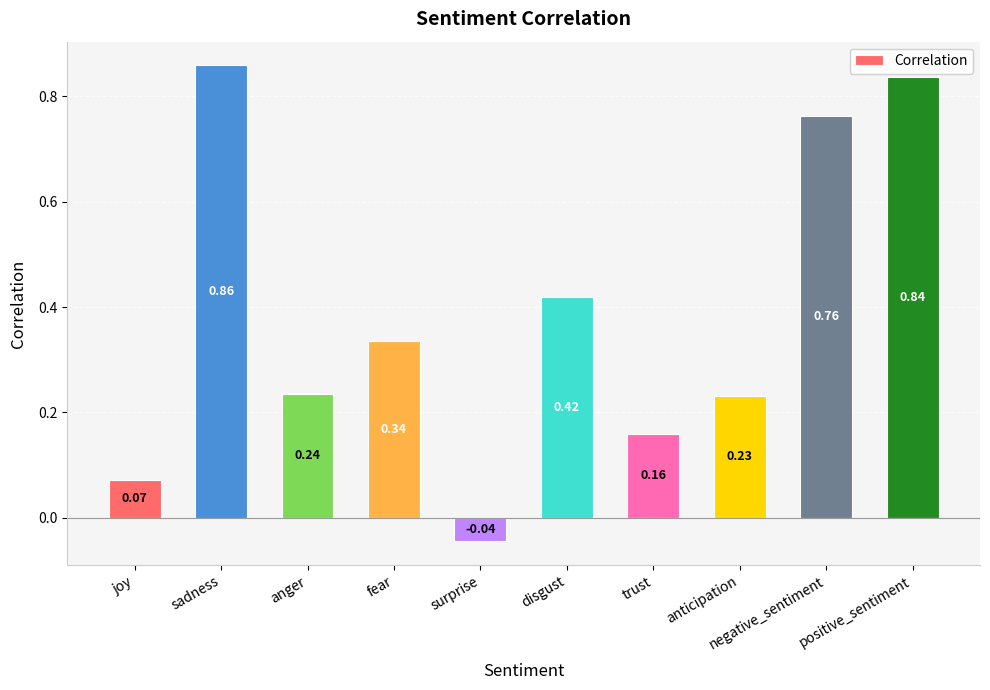

Does the chart contain any negative values?

Yes